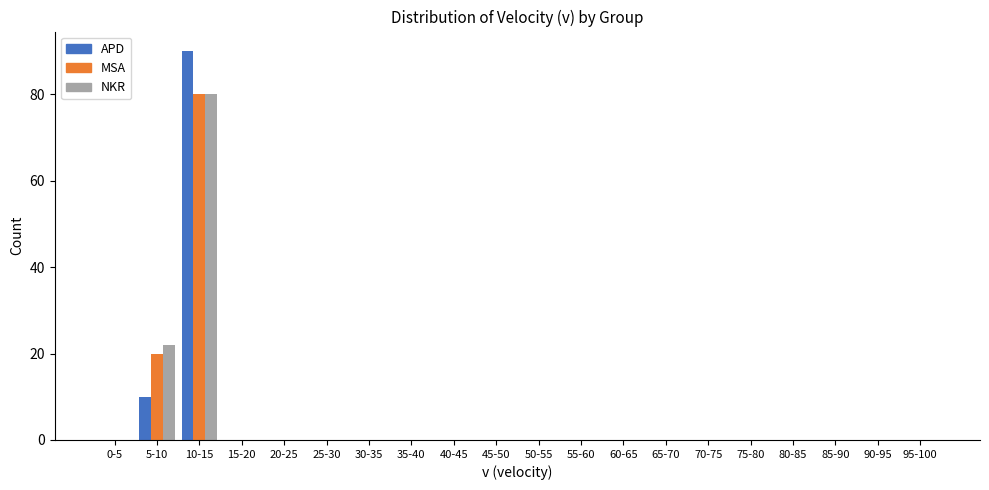

Which category has the highest value in the MSA series?

10-15